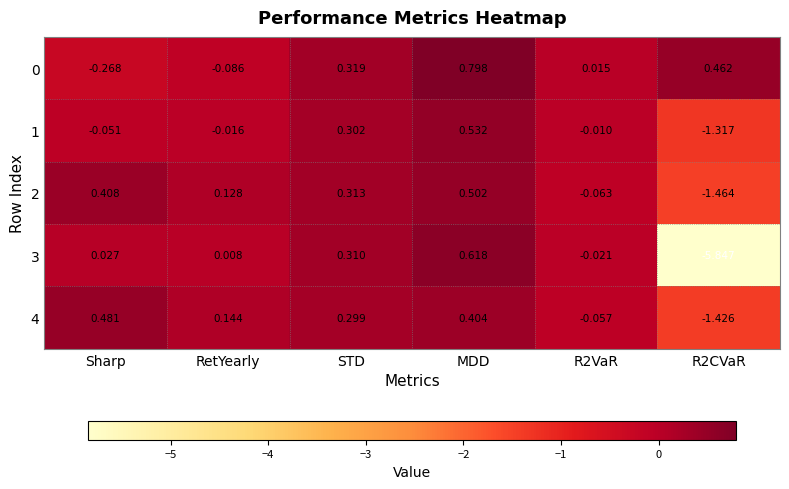

At which label does 3 first exceed 0?

Sharp